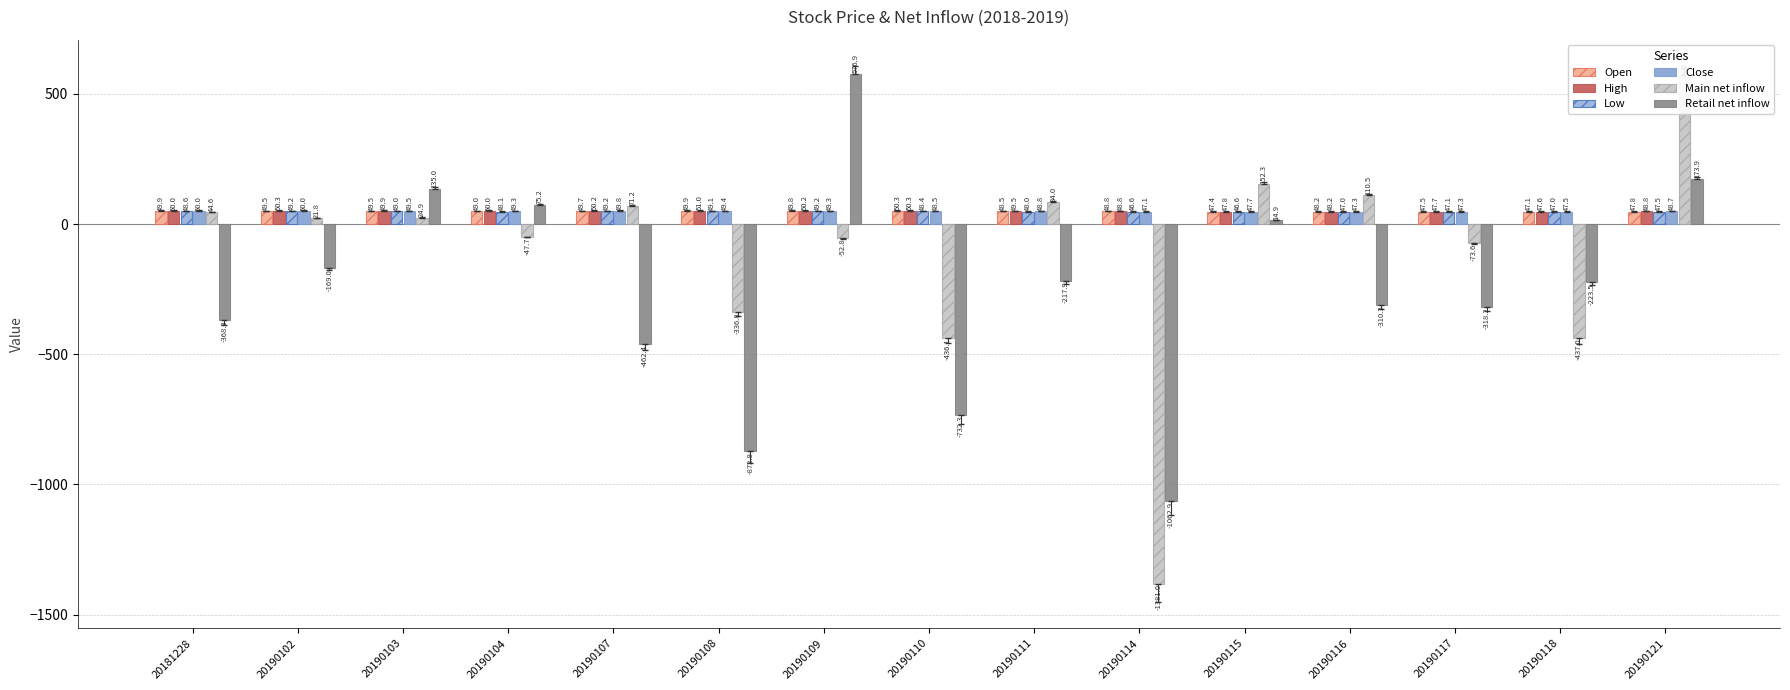

What is the sum of the Low values at 20190115 and 20190116?

93.6